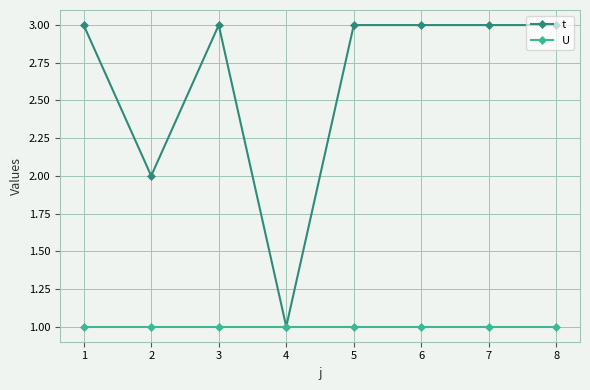

The value of t at 4 is 1. True or false?

True